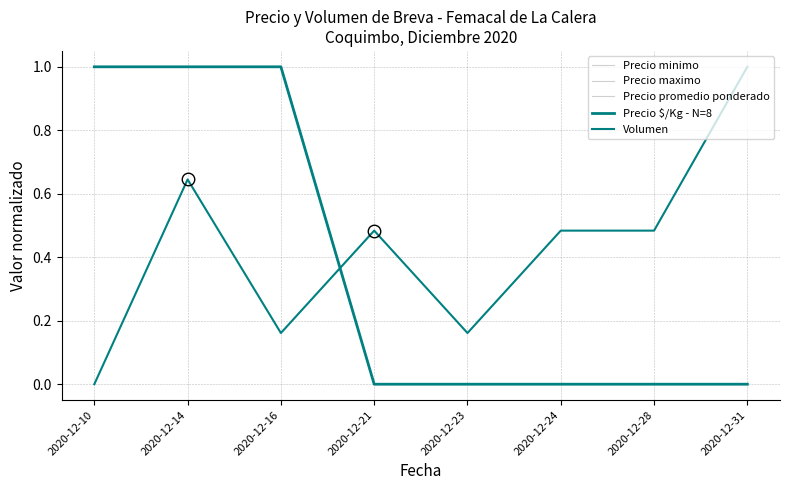

Which category has the lowest value in the Precio minimo series?

2020-12-21